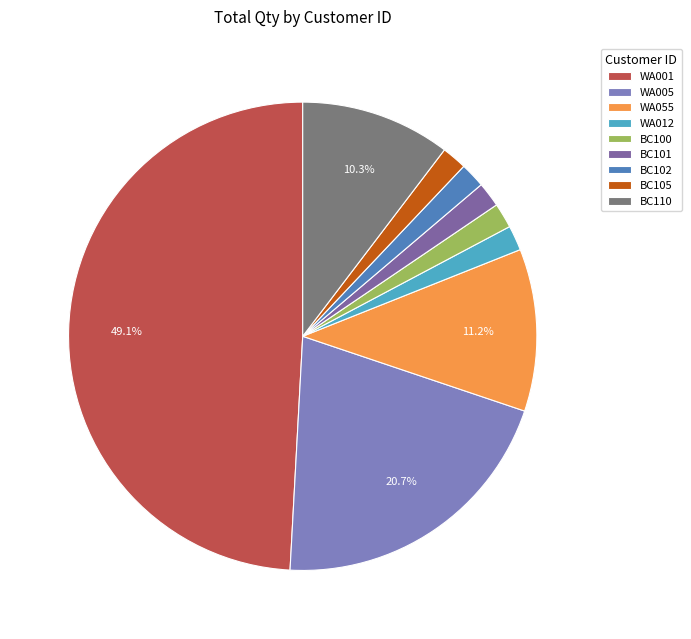

Rank the categories by value from lowest to highest.

WA012, BC100, BC101, BC102, BC105, BC110, WA055, WA005, WA001